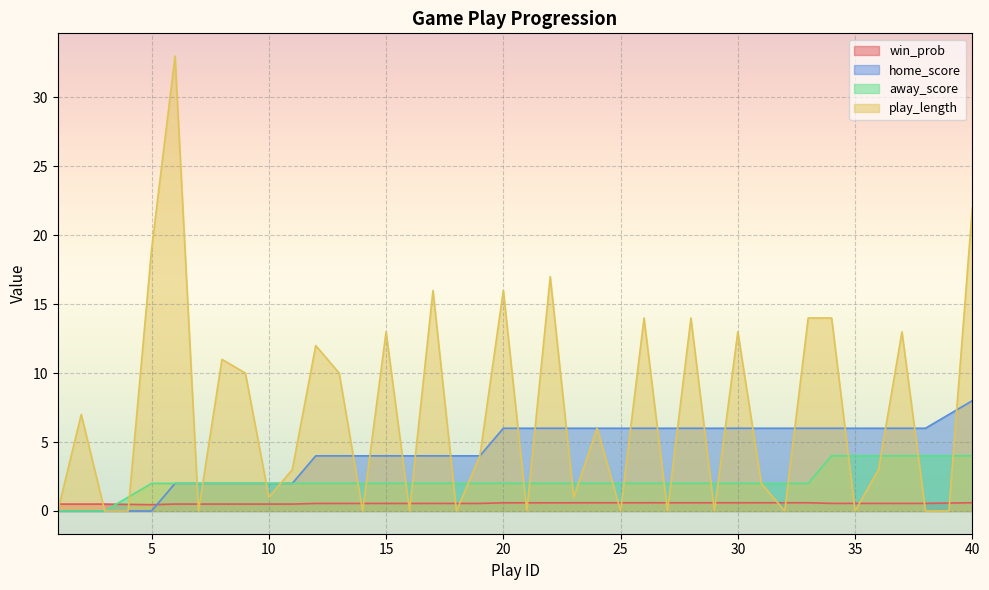

List the series in order of their overall mean, highest first.

play_length, home_score, away_score, win_prob